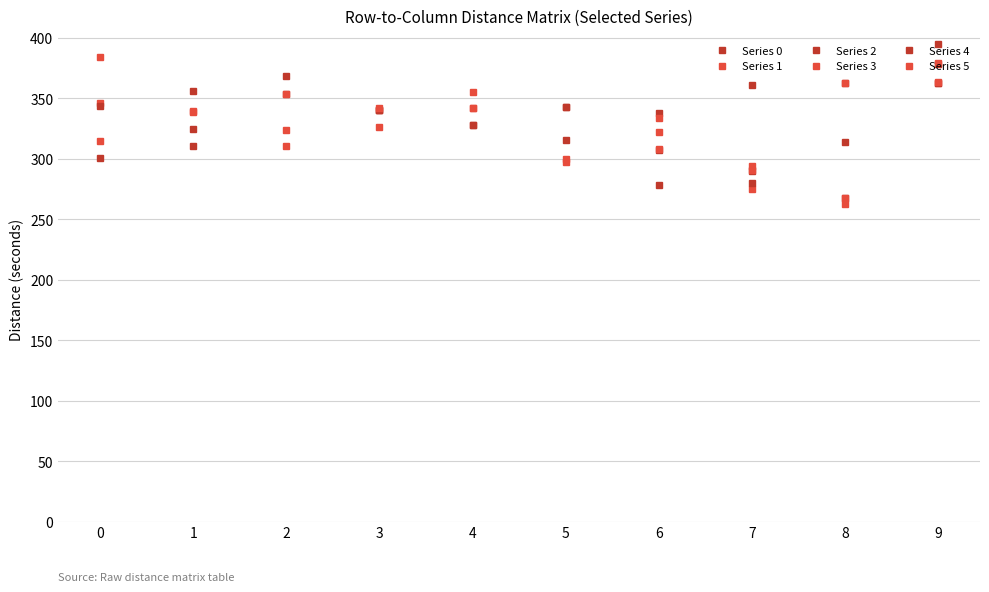

Which series has the widest spread of values?

Series 2